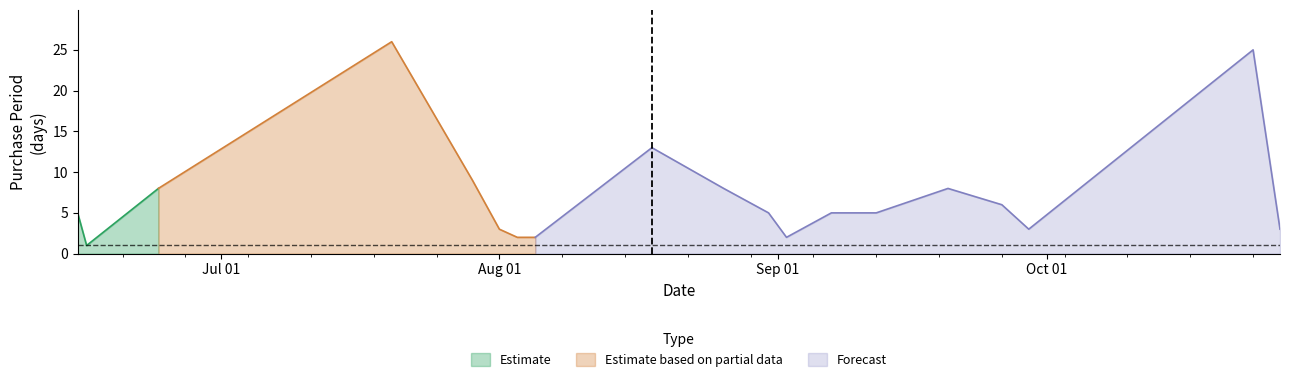

True or false: the data shows 8 at 2016-06-24.

True